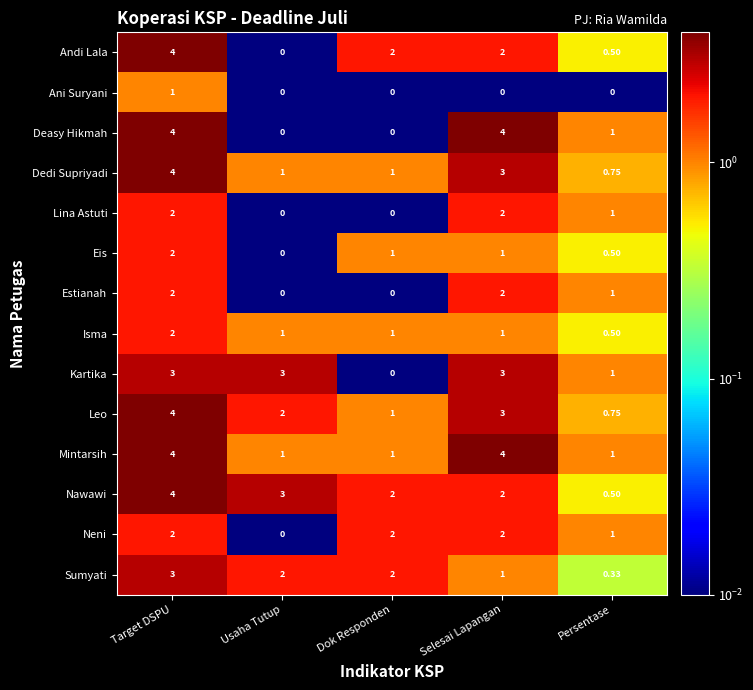

Where is Leo nearest to the value 2?

Usaha Tutup